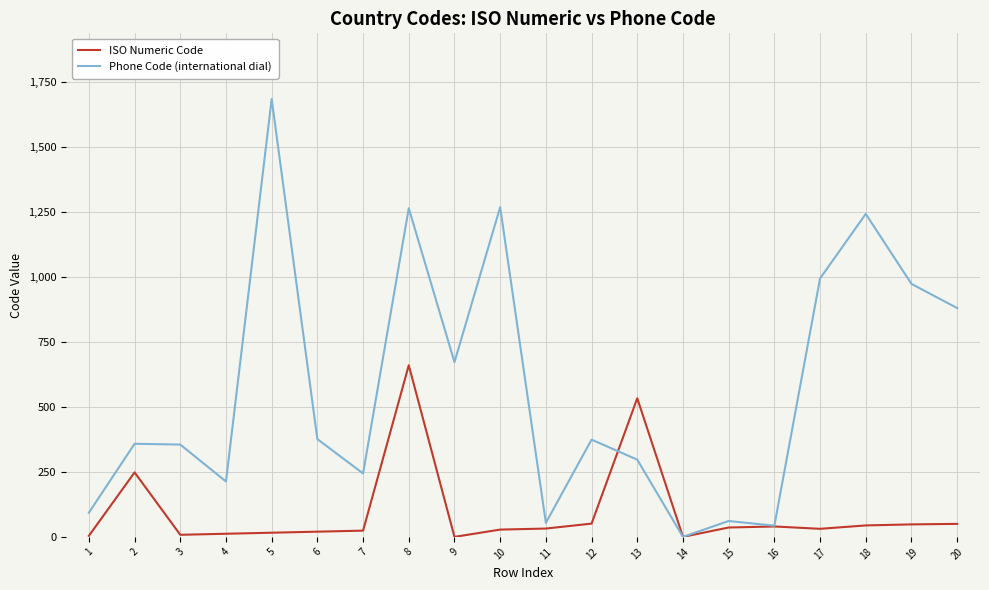

True or false: ISO Numeric Code has a value of 40 at 16.

True